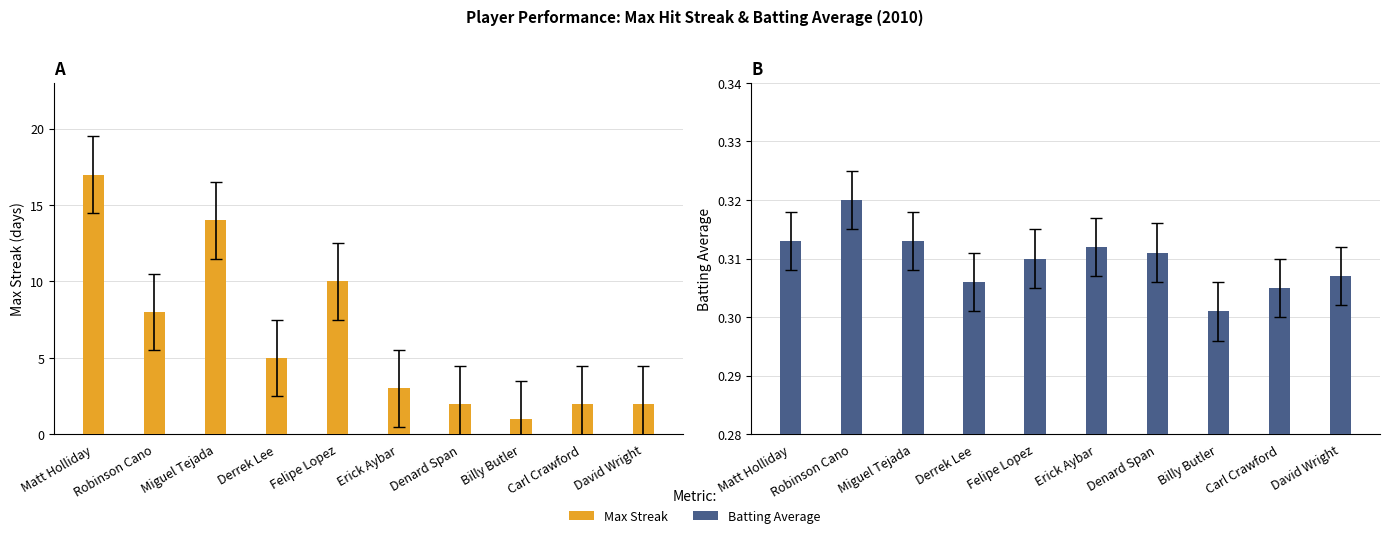

The value of Max Streak at Billy Butler is 1.8. True or false?

False